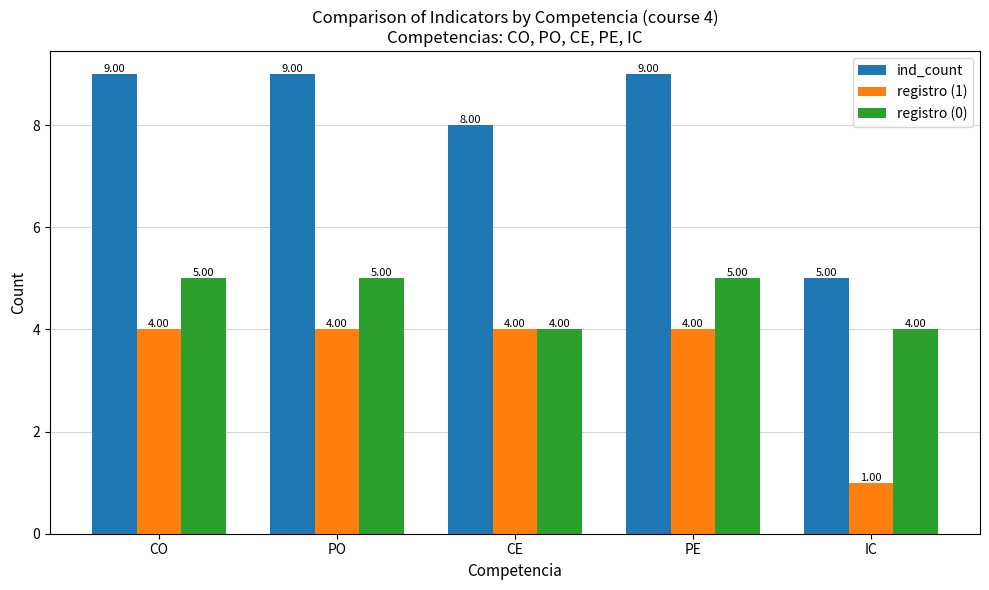

Which series has the widest spread of values?

ind_count